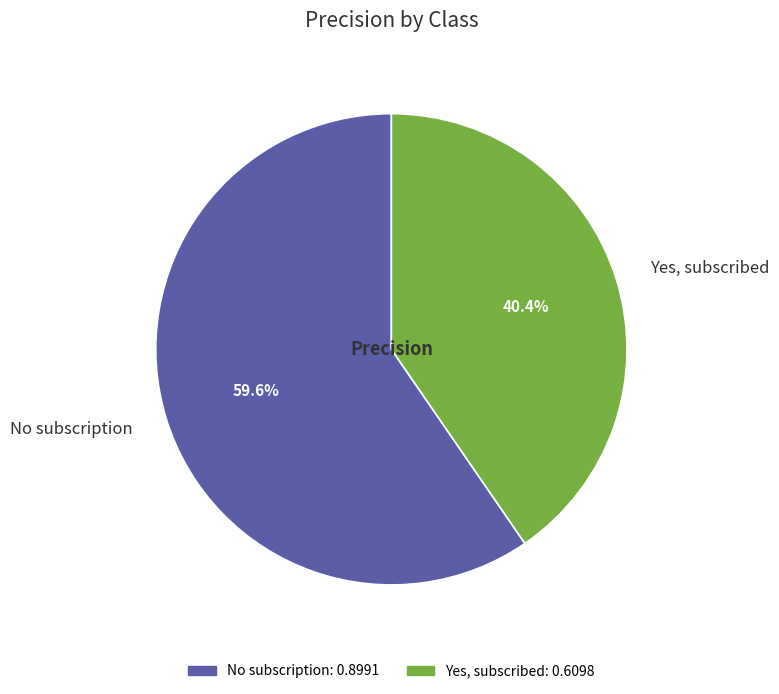

How many slices are in this pie chart?

2